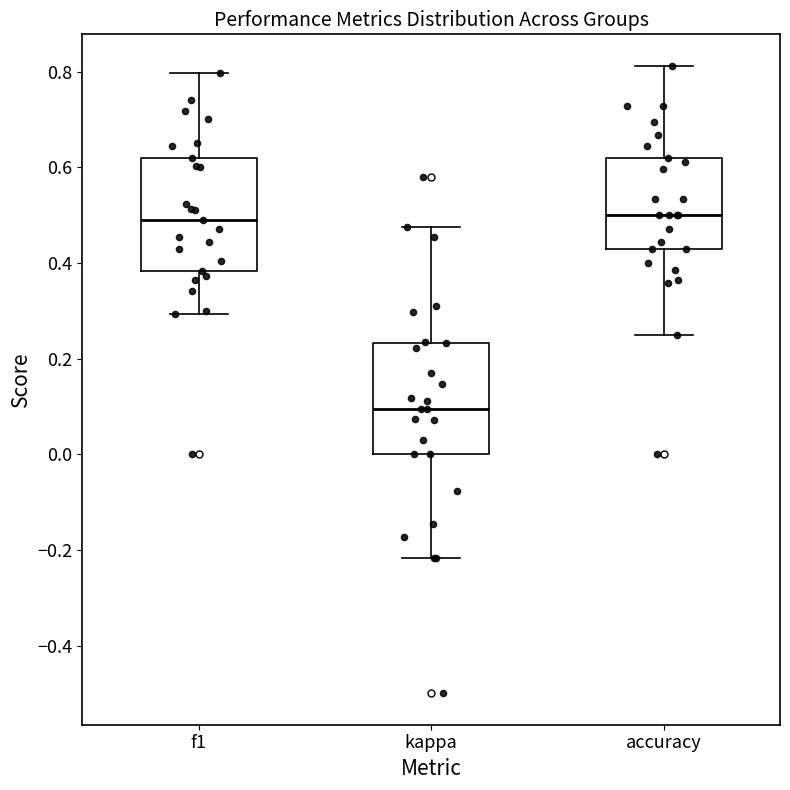

Where does the upper whisker of the box for f1 end on the y-axis? The values are not printed on the chart, so give them approximately, as read against the axis.

0.80